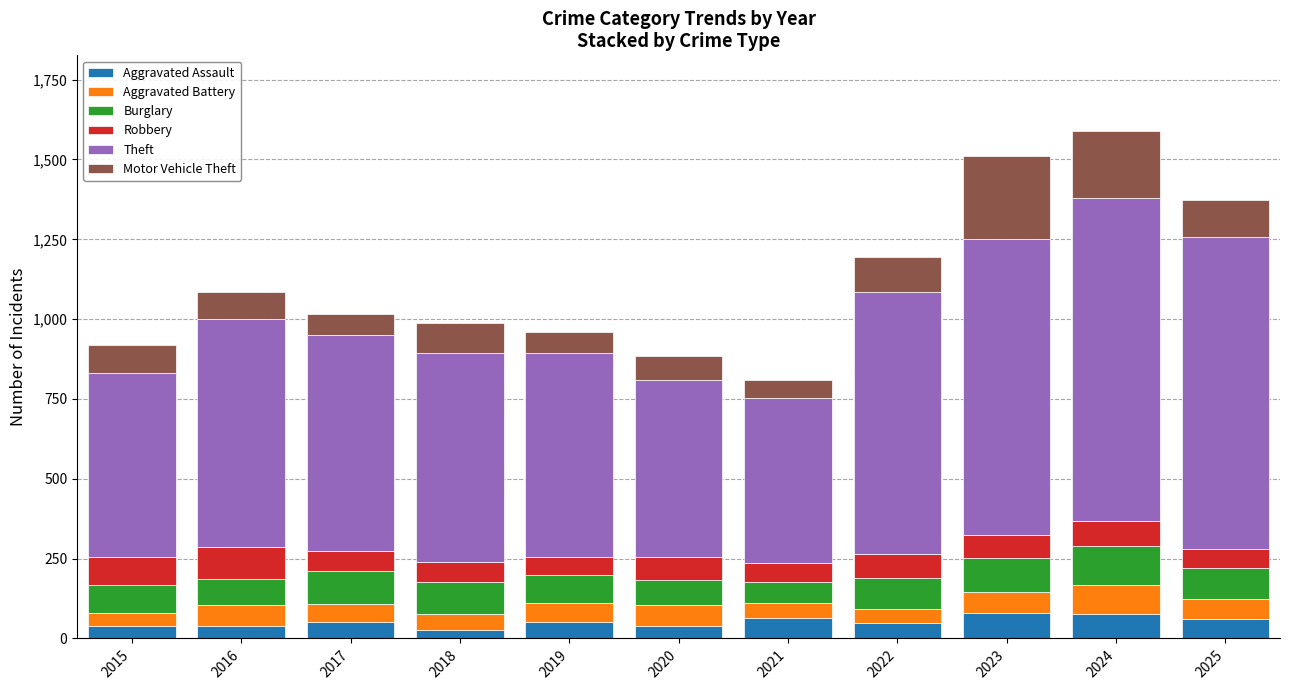

What is the difference between the Aggravated Assault values at 2018 and 2024?

50